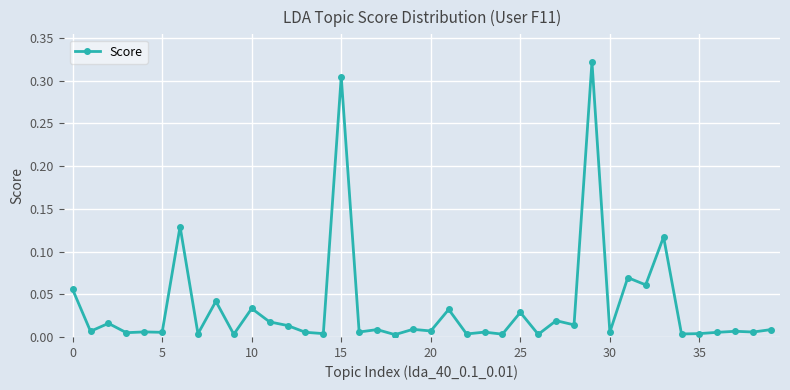

What is the sum of all values?

1.4